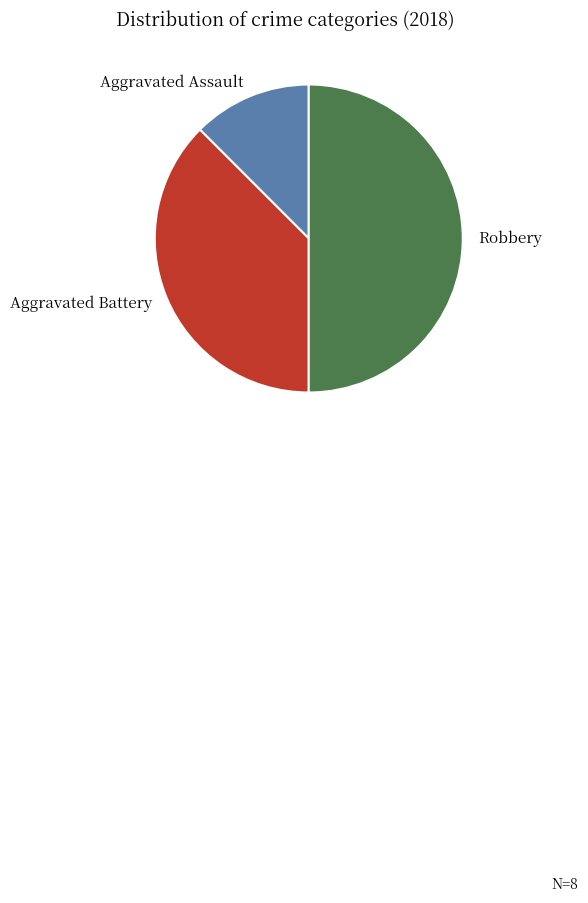

Count the number of slices in the pie.

3